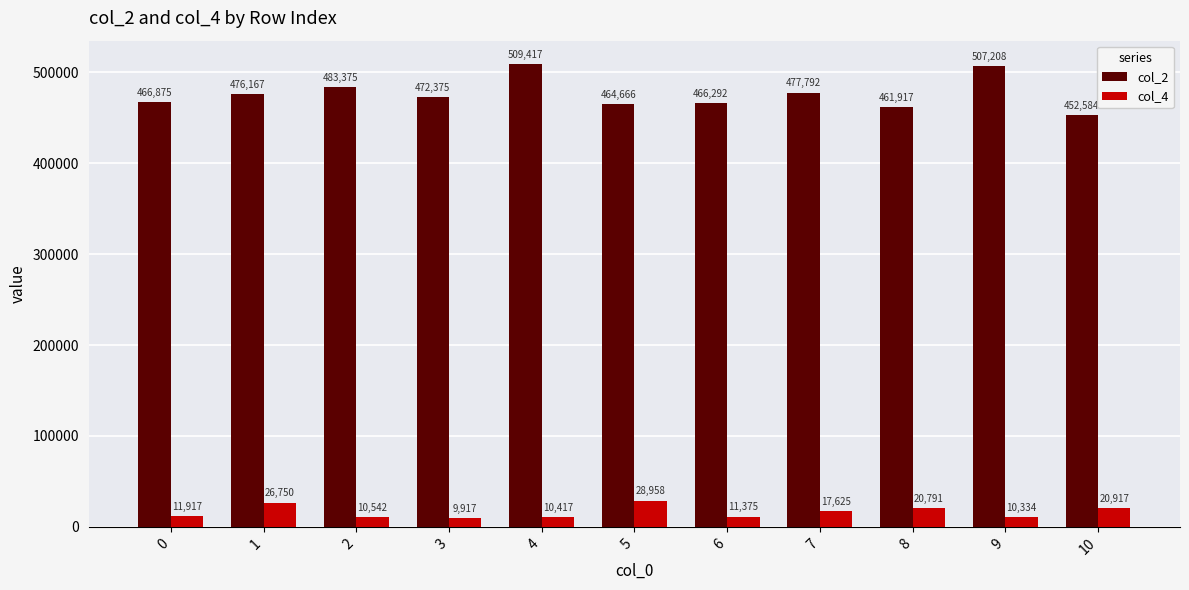

Which series has the largest total across all categories?

col_2